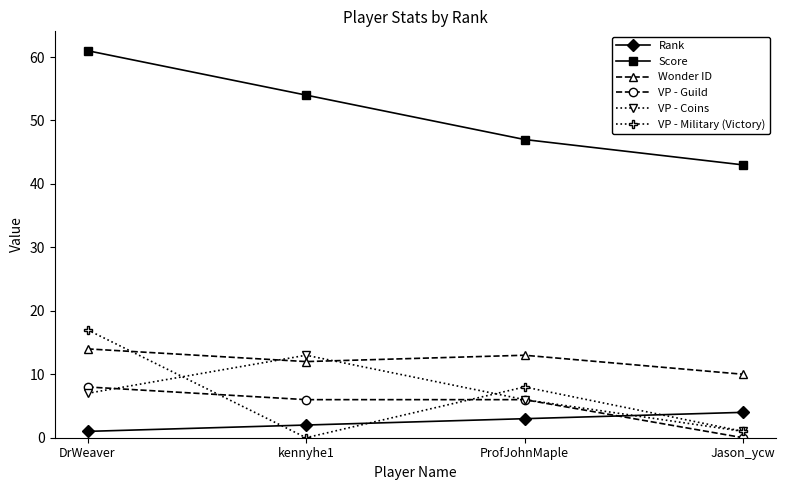

What is the maximum value shown in the chart?

61